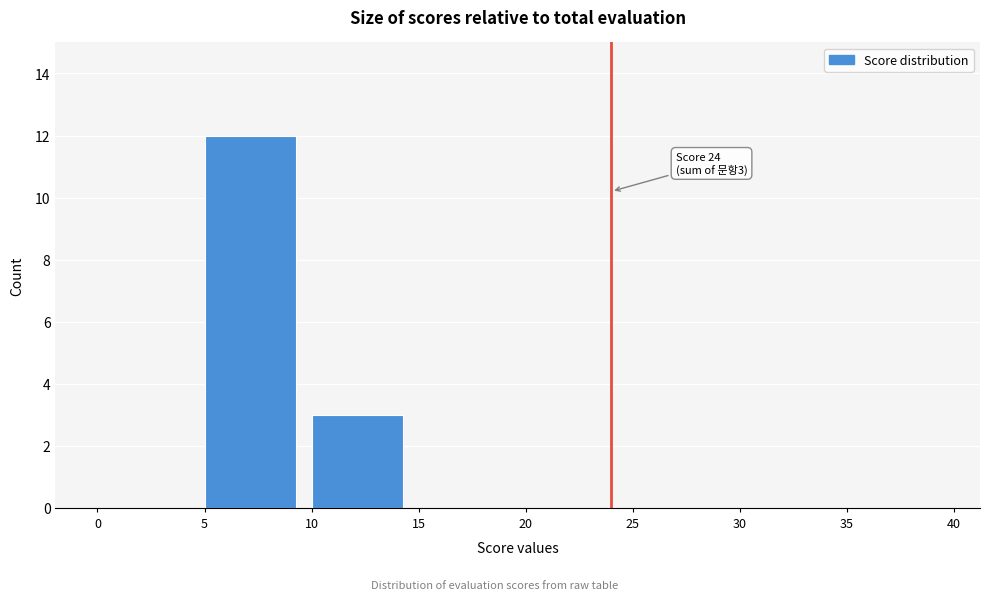

Over which range of the x-axis is the bar tallest?

5 to 10